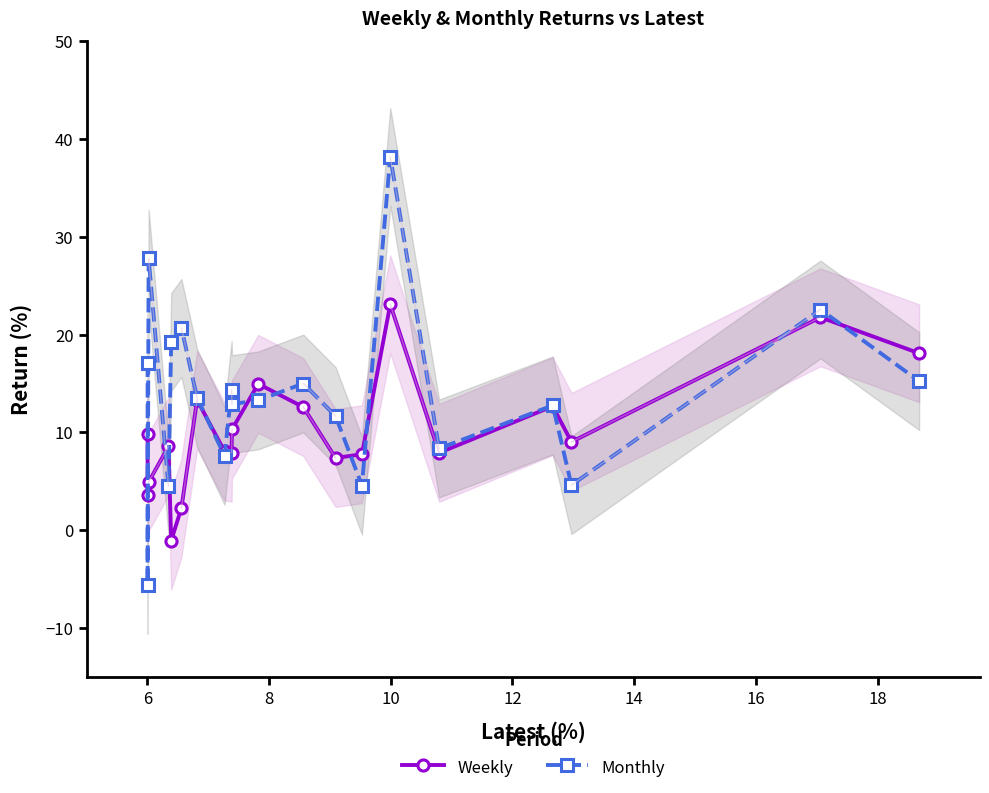

True or false: Monthly has more than 0 interior local peaks.

True